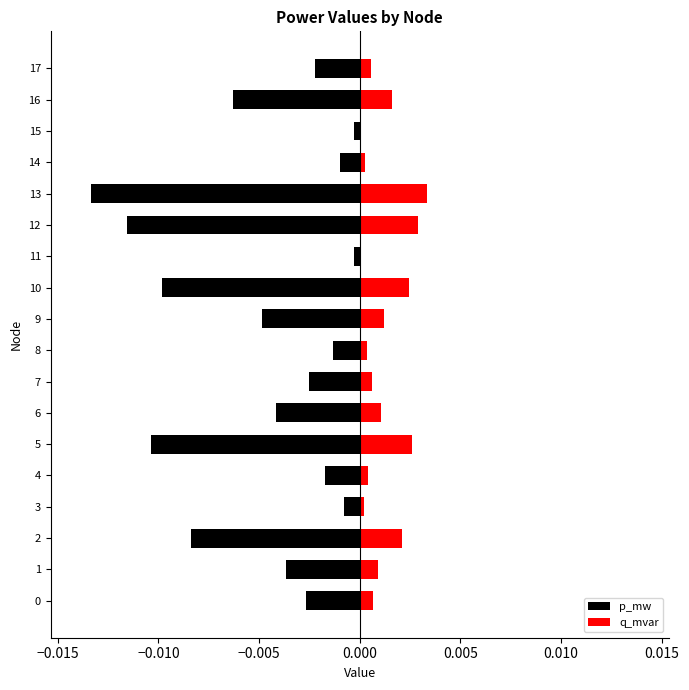

List the series in order of their overall mean, lowest first.

p_mw, q_mvar